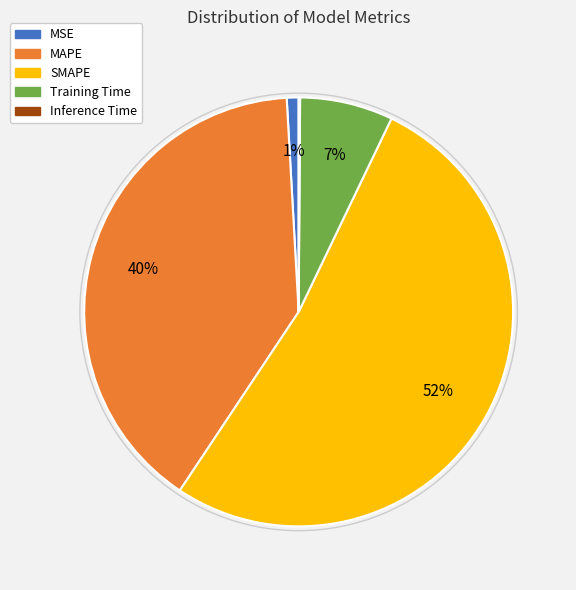

To the nearest percent, what percentage of the pie is MSE?

1%